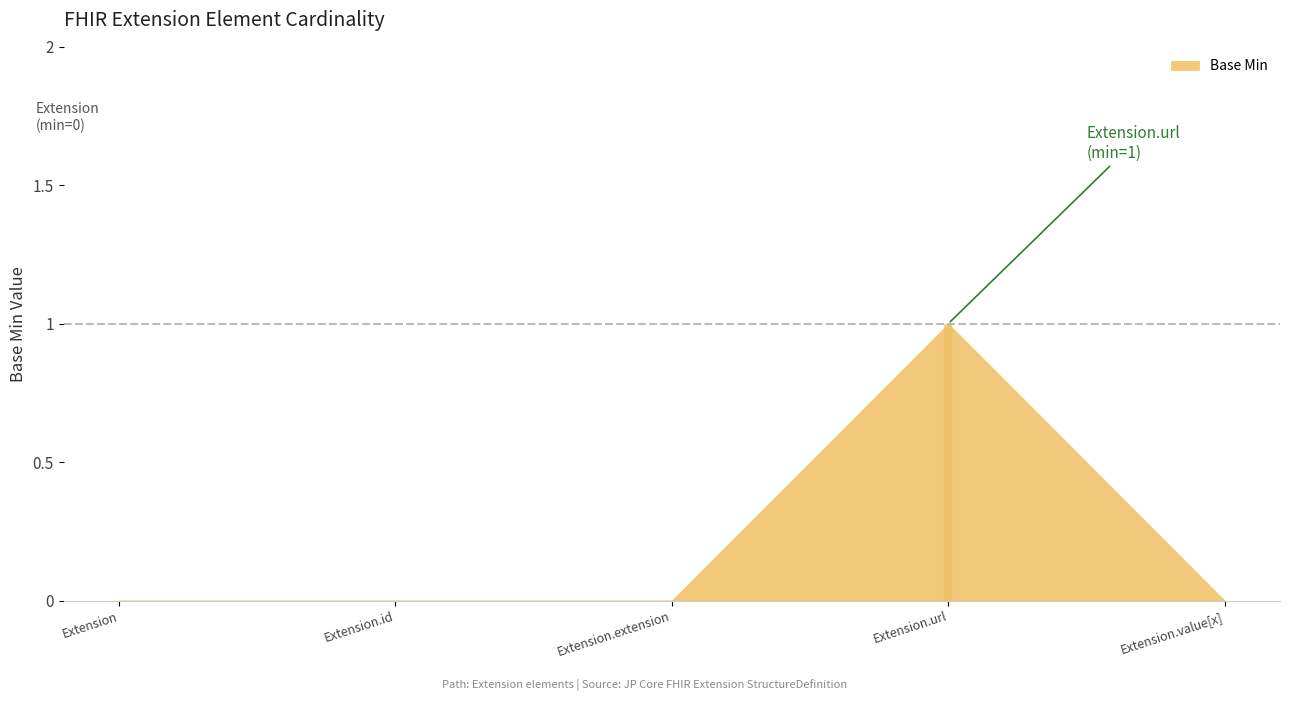

Which has a higher value, Extension.url or Extension?

Extension.url